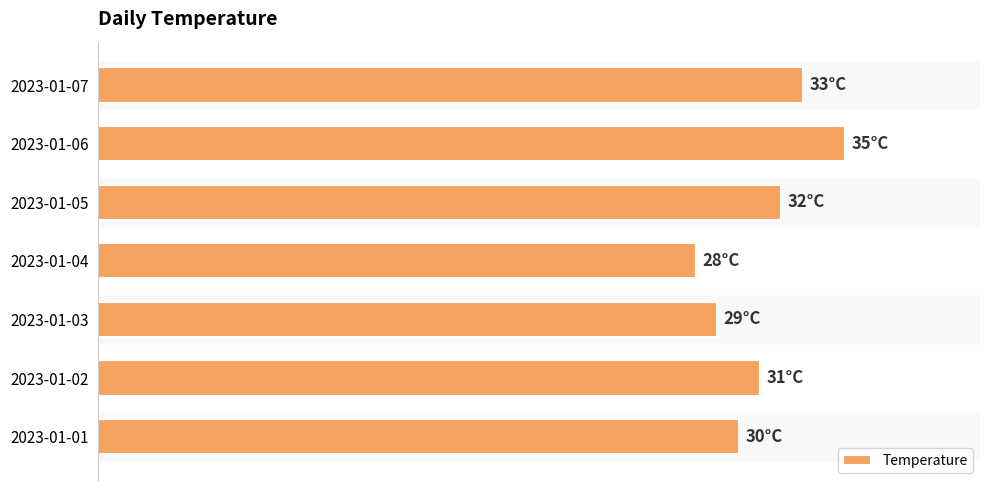

List the labels in order of value, smallest first.

2023-01-04, 2023-01-03, 2023-01-01, 2023-01-02, 2023-01-05, 2023-01-07, 2023-01-06